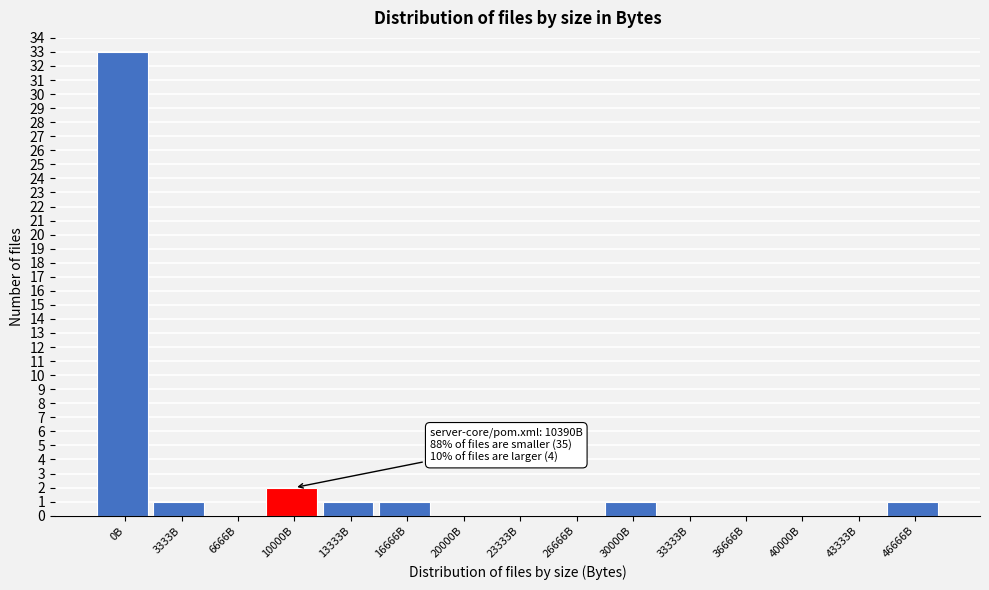

Reading right to left, extract all data points from this chart.

46666B=1	43333B=0	40000B=0	36666B=0	33333B=0	30000B=1	26666B=0	23333B=0	20000B=0	16666B=1	13333B=1	10000B=2	6666B=0	3333B=1	0B=33